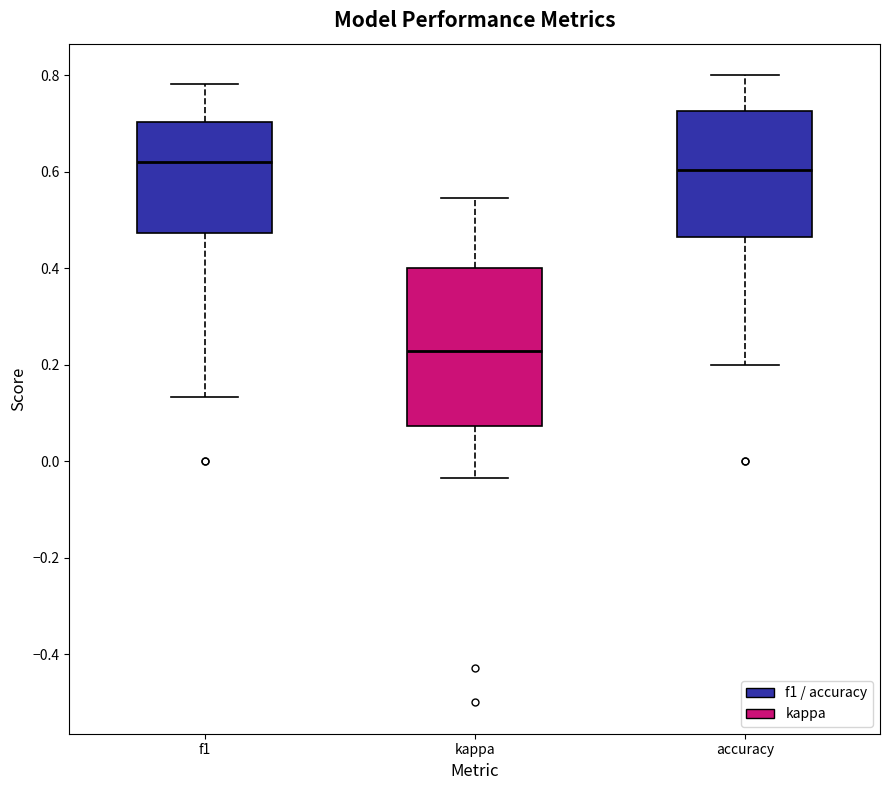

Which box has the lowest median line?

kappa